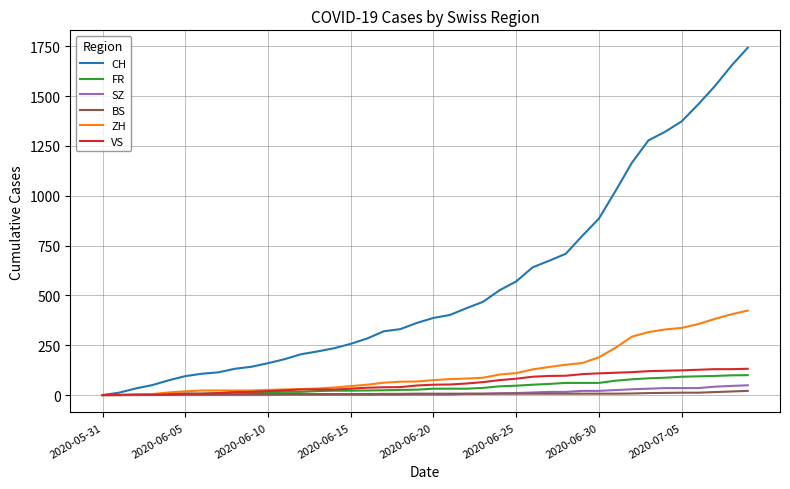

Which series has the largest total across all categories?

CH